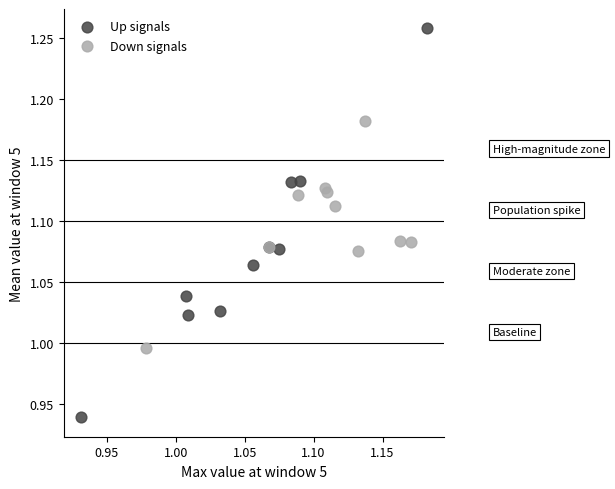

What are all the series names shown in the legend?

Up signals, Down signals